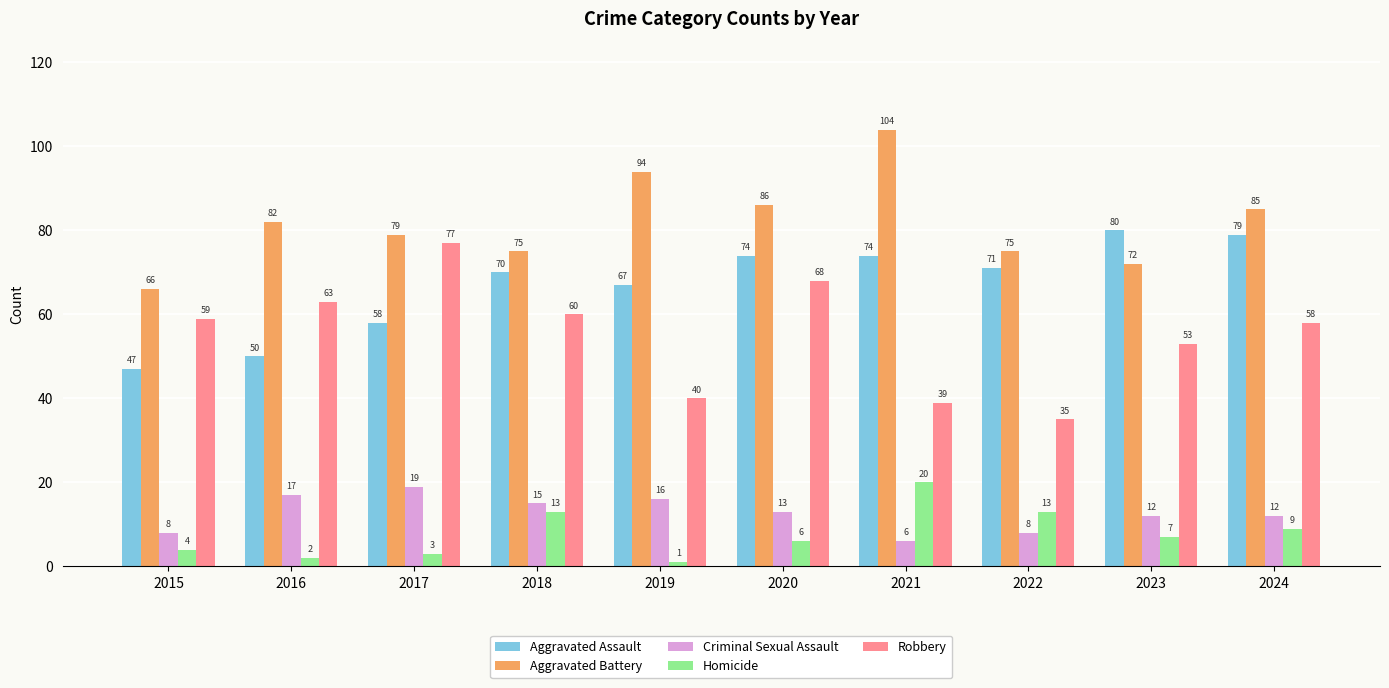

Reading left to right, list all the values displayed in this chart.

Aggravated Assault: 2015=47	2016=50	2017=58	2018=70	2019=67	2020=74	2021=74	2022=71	2023=80	2024=79
Aggravated Battery: 2015=66	2016=82	2017=79	2018=75	2019=94	2020=86	2021=104	2022=75	2023=72	2024=85
Criminal Sexual Assault: 2015=8	2016=17	2017=19	2018=15	2019=16	2020=13	2021=6	2022=8	2023=12	2024=12
Homicide: 2015=4	2016=2	2017=3	2018=13	2019=1	2020=6	2021=20	2022=13	2023=7	2024=9
Robbery: 2015=59	2016=63	2017=77	2018=60	2019=40	2020=68	2021=39	2022=35	2023=53	2024=58